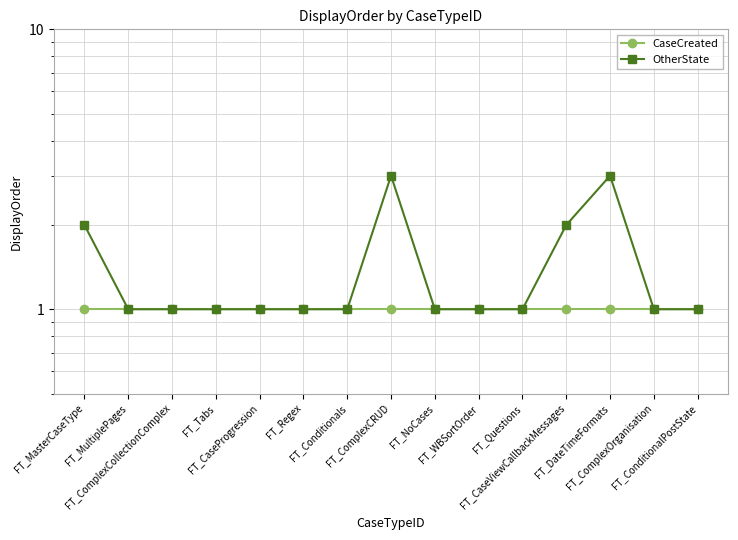

Where is CaseCreated nearest to the value 1?

FT_MasterCaseType